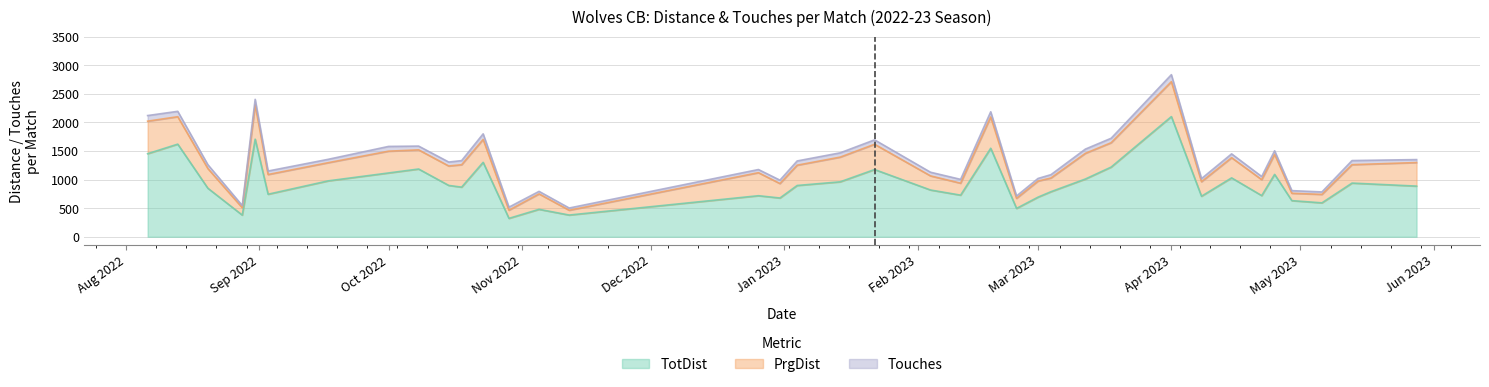

True or false: TotDist has a value of 1868 at 2023-04-25.

False